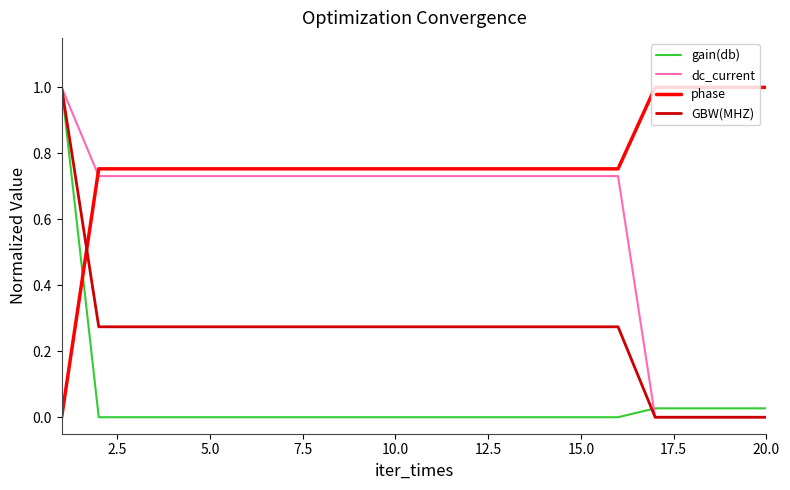

List the series in order of their overall mean, lowest first.

gain(db), GBW(MHZ), dc_current, phase